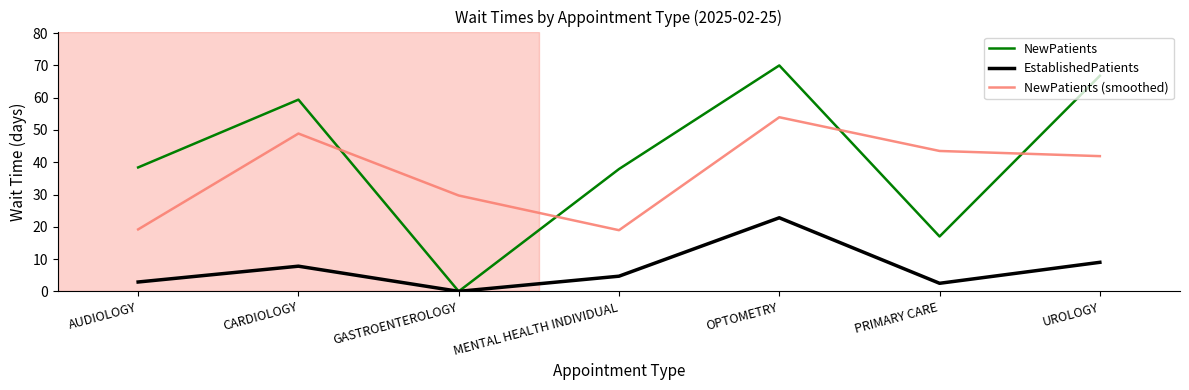

True or false: EstablishedPatients has a value of 11.7 at GASTROENTEROLOGY.

False